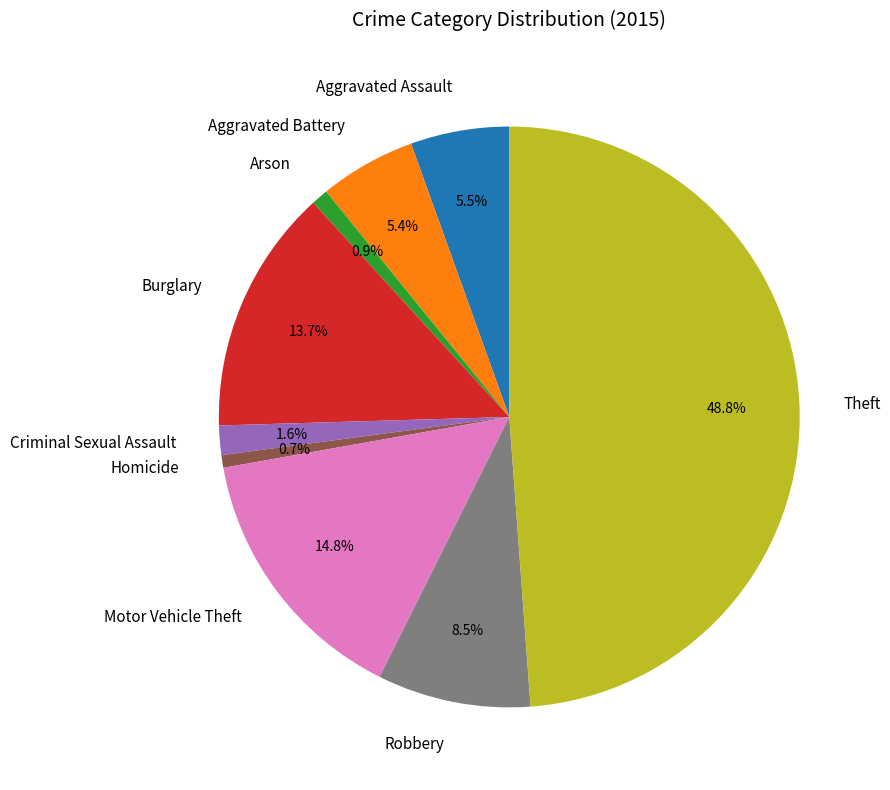

What is the largest slice in the pie chart?

Theft